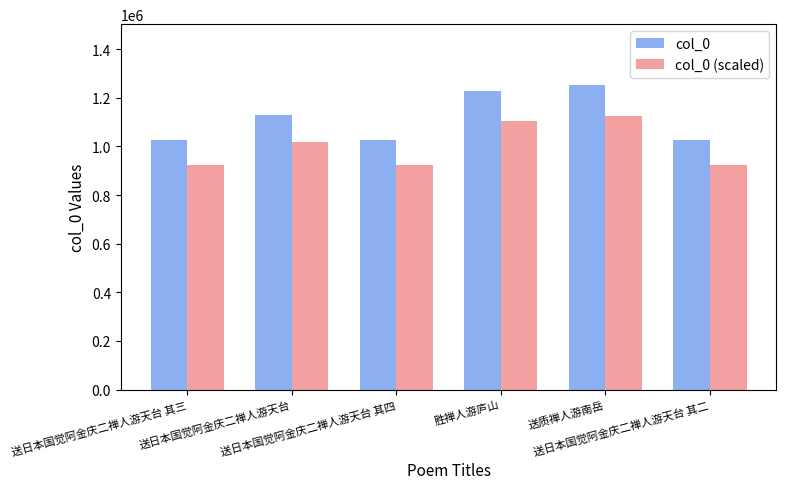

How many bars are there in total?

12